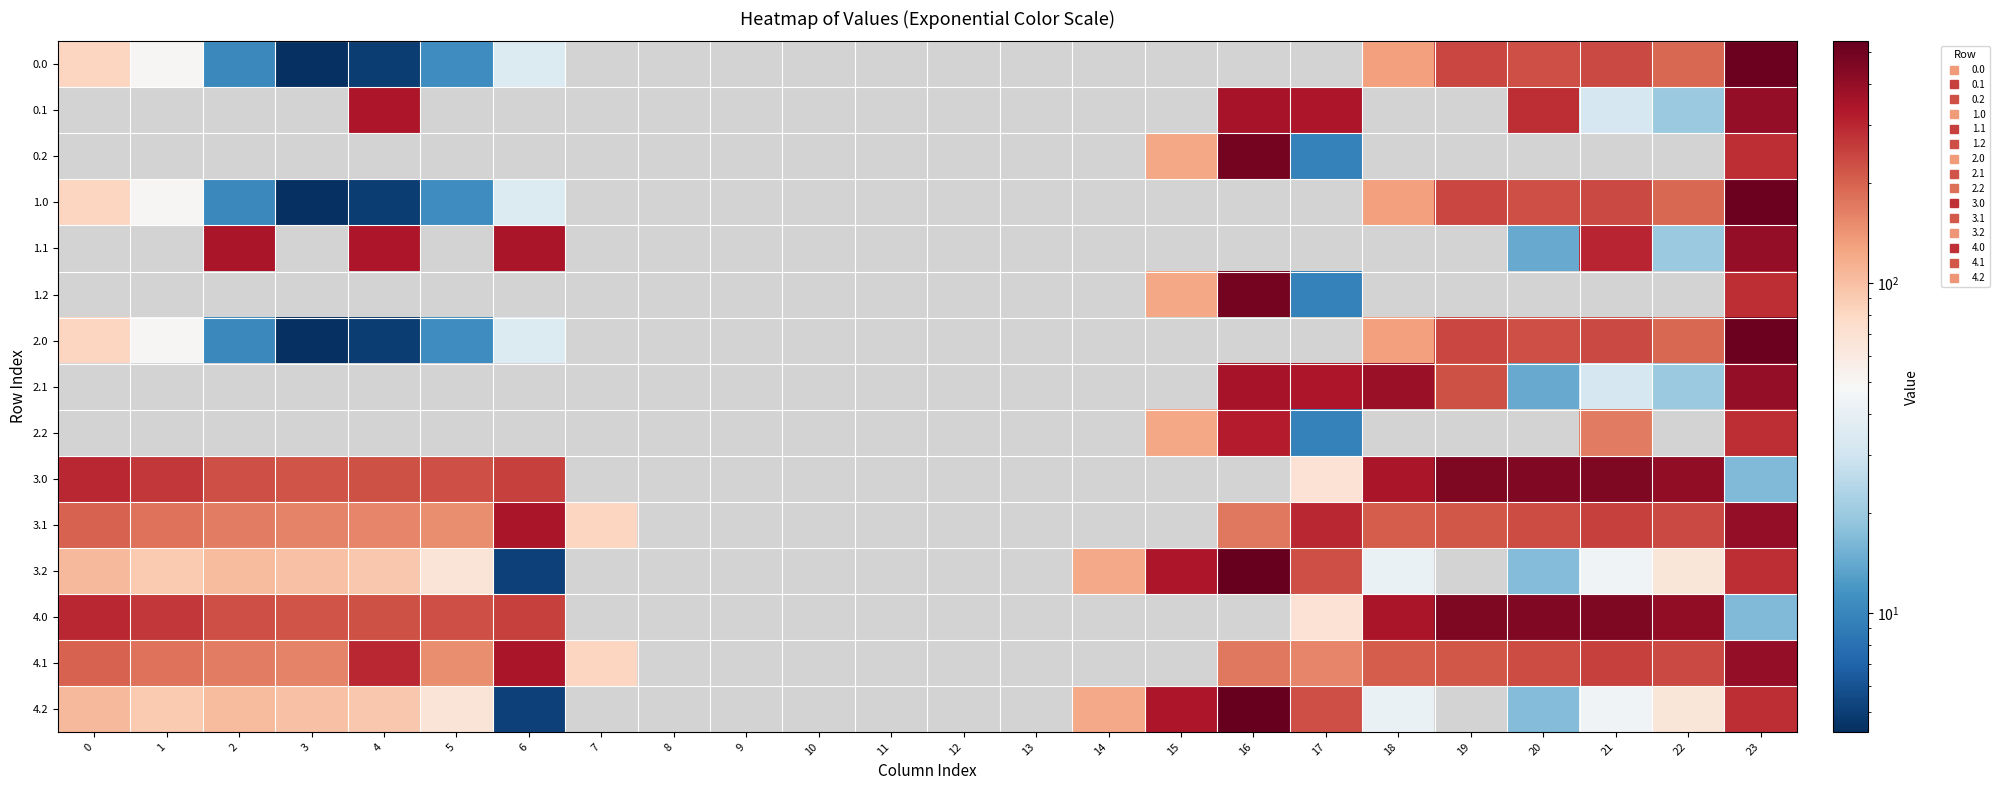

At how many categories does at least one series exceed 415?

5